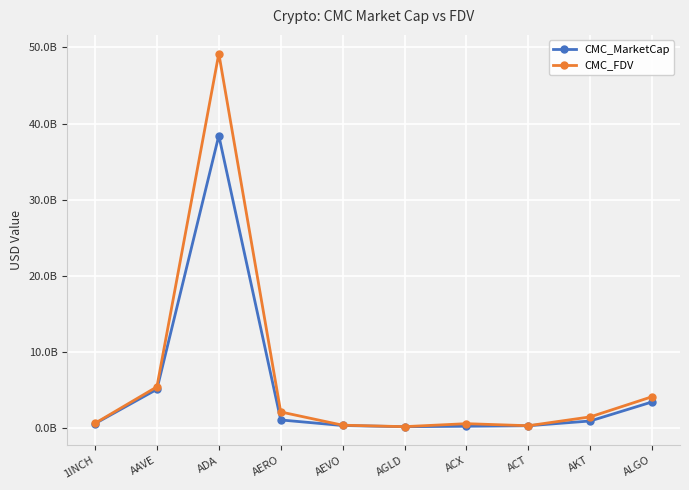

At which category is the sum across all series the highest?

ADA